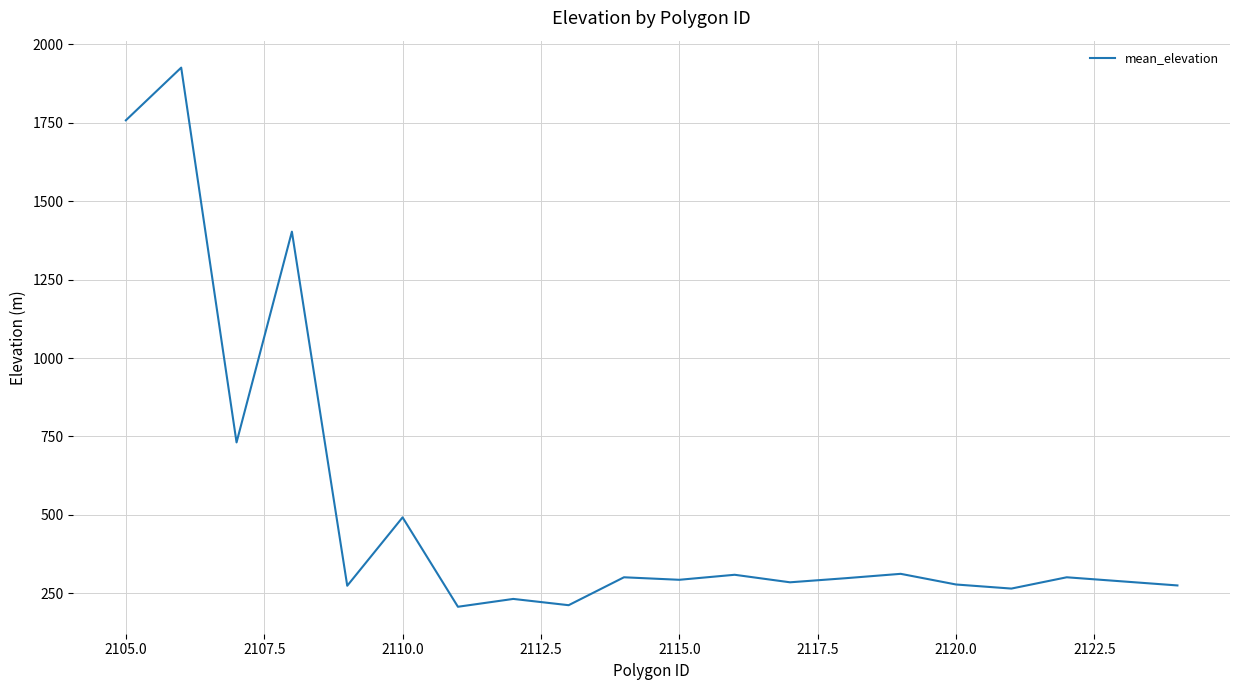

True or false: the data has more than 1 interior local peaks.

True